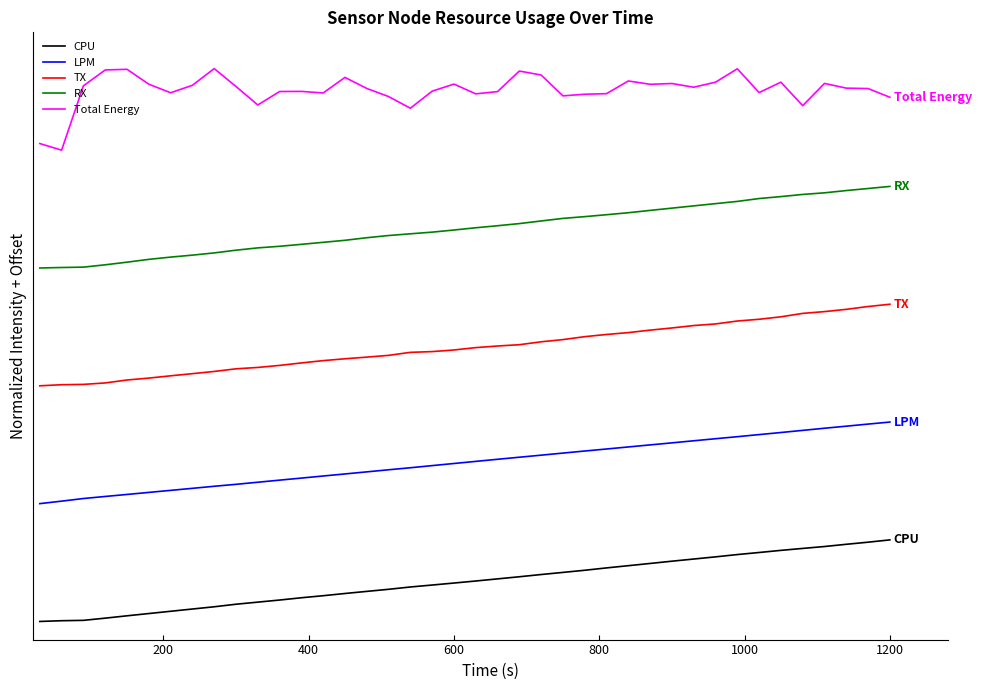

What are all the series names shown in the legend?

CPU, LPM, TX, RX, Total Energy